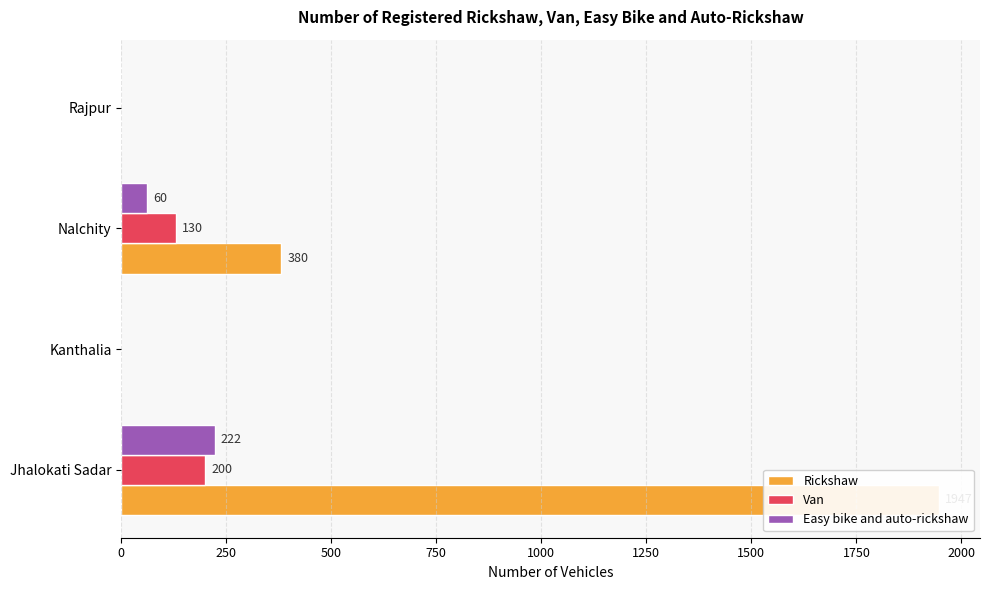

What are all the series names shown in the legend?

Rickshaw, Van, Easy bike and auto-rickshaw